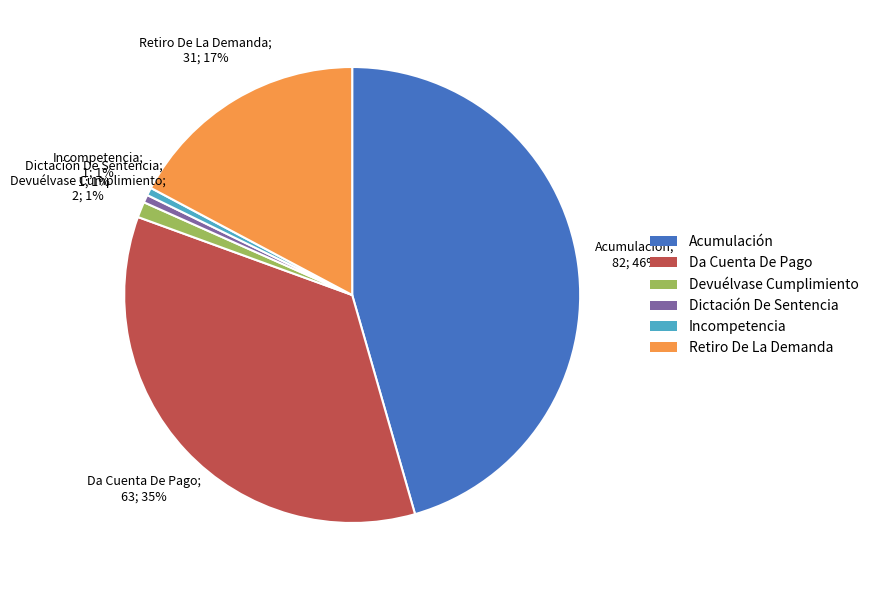

Which has a higher value, Retiro De La Demanda or Devuélvase Cumplimiento?

Retiro De La Demanda